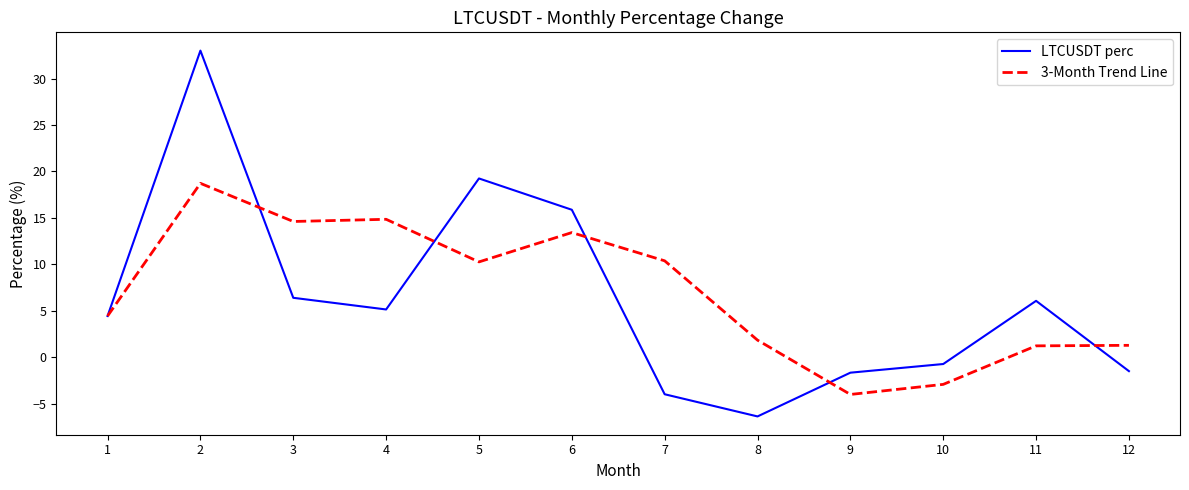

How many distinct data groups are displayed?

2